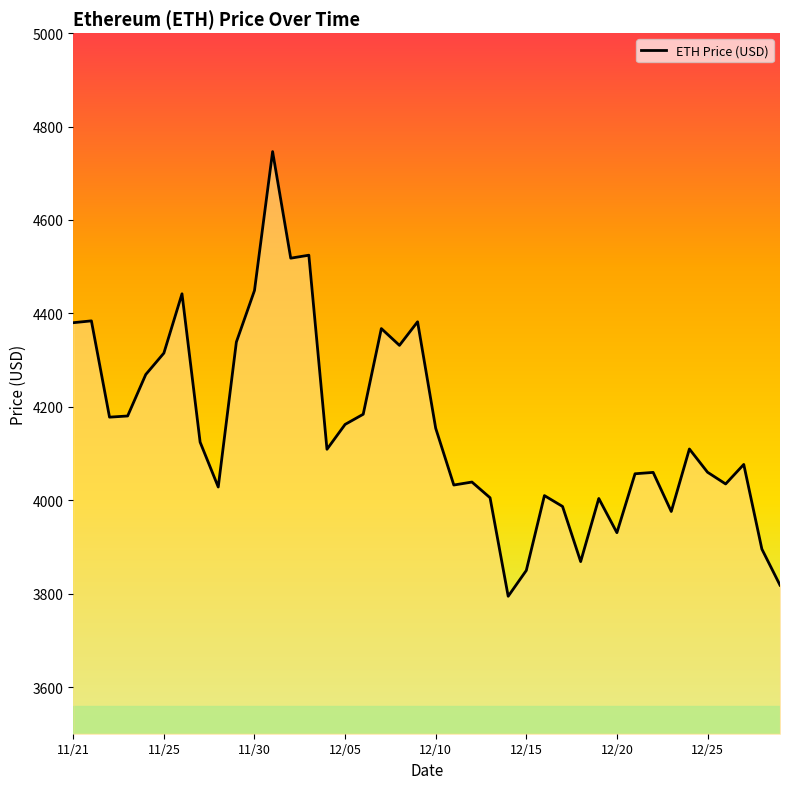

What is the difference between the maximum and minimum values?

952.1